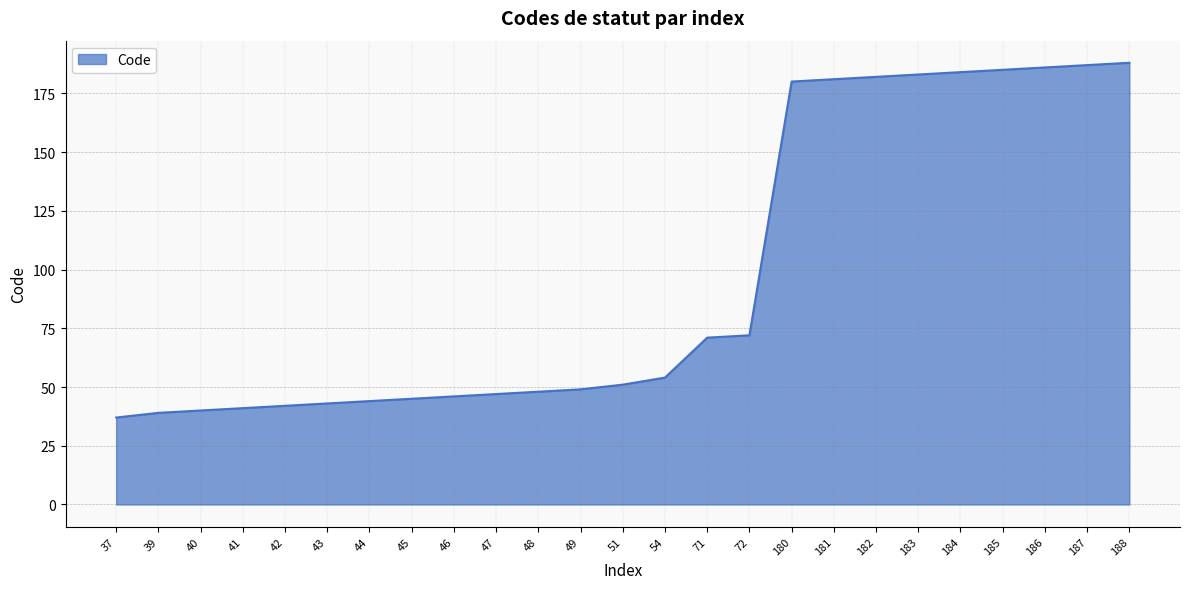

What is the change in value from 39 to 47?

+8